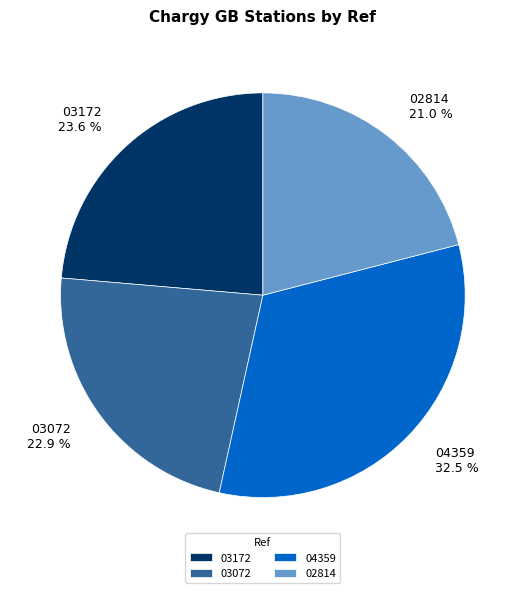

Do 03072 and 03172 together represent more than half of the pie?

No